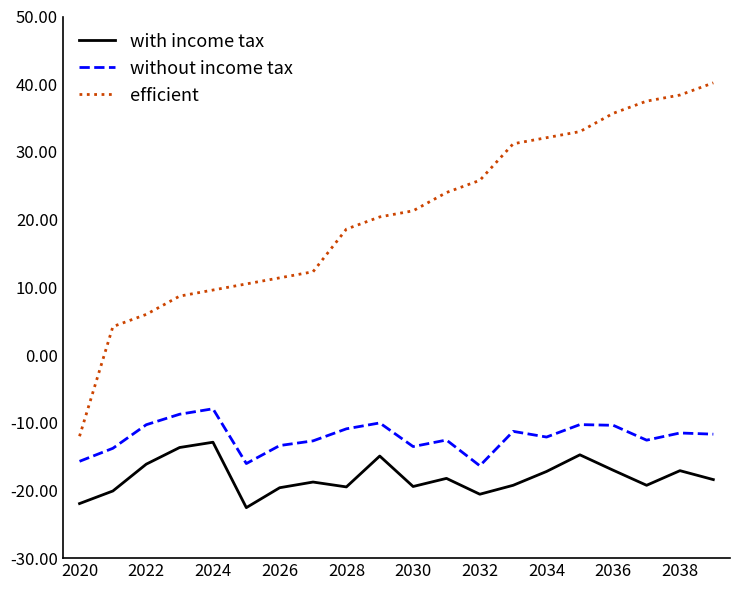

Which series has the largest range (max minus min)?

efficient